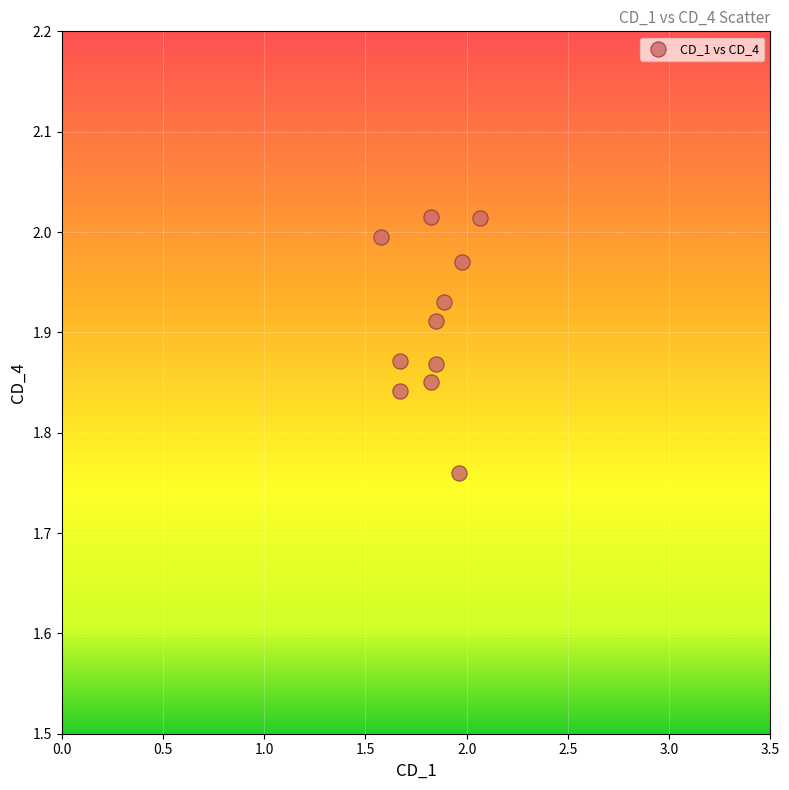

What is the range of X values (max minus min)?

0.5